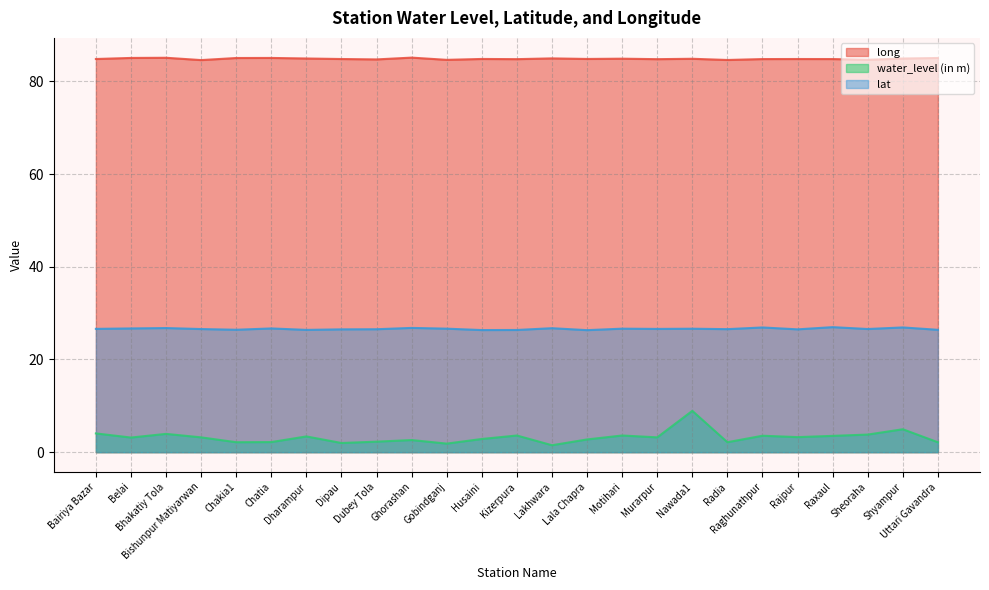

Where is the first local minimum for long?

Bishunpur Matiyarwan